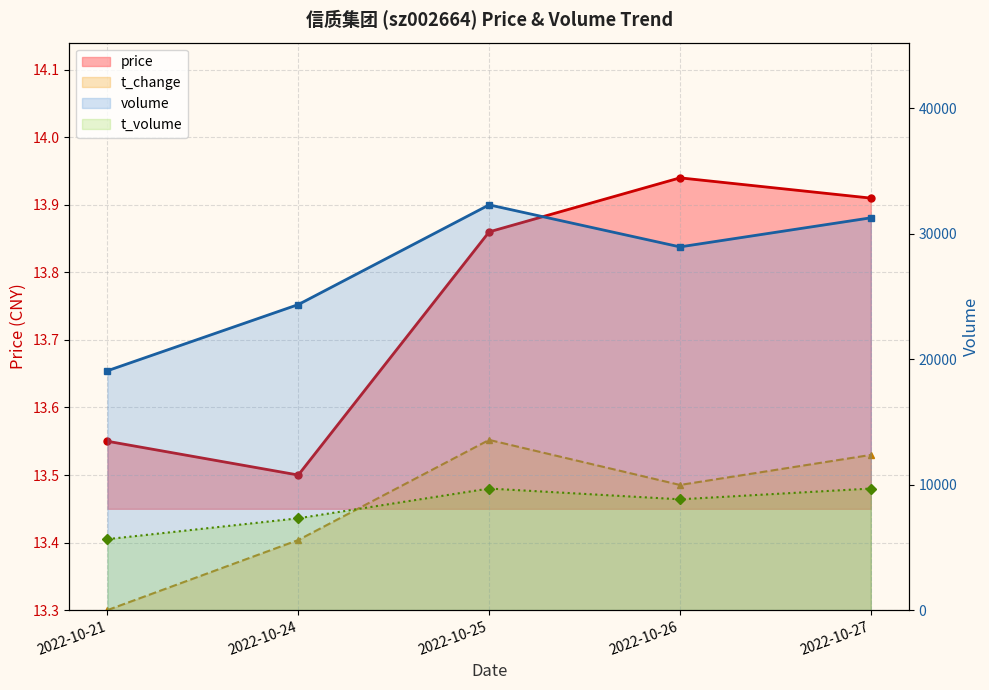

How many lines are shown in the chart?

4